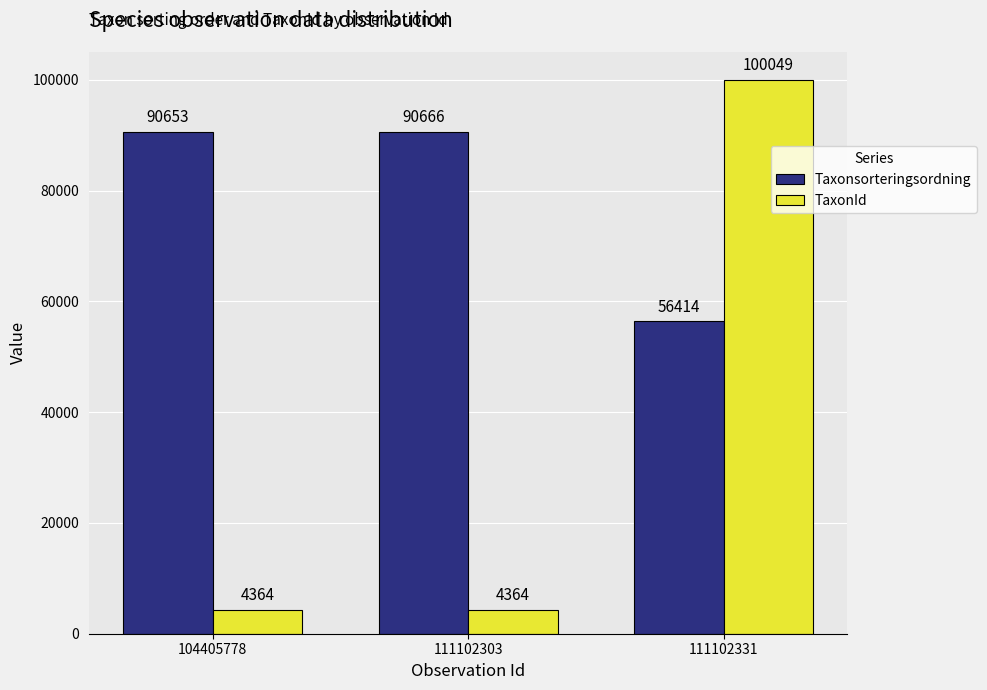

Read the TaxonId value at 104405778.

4364